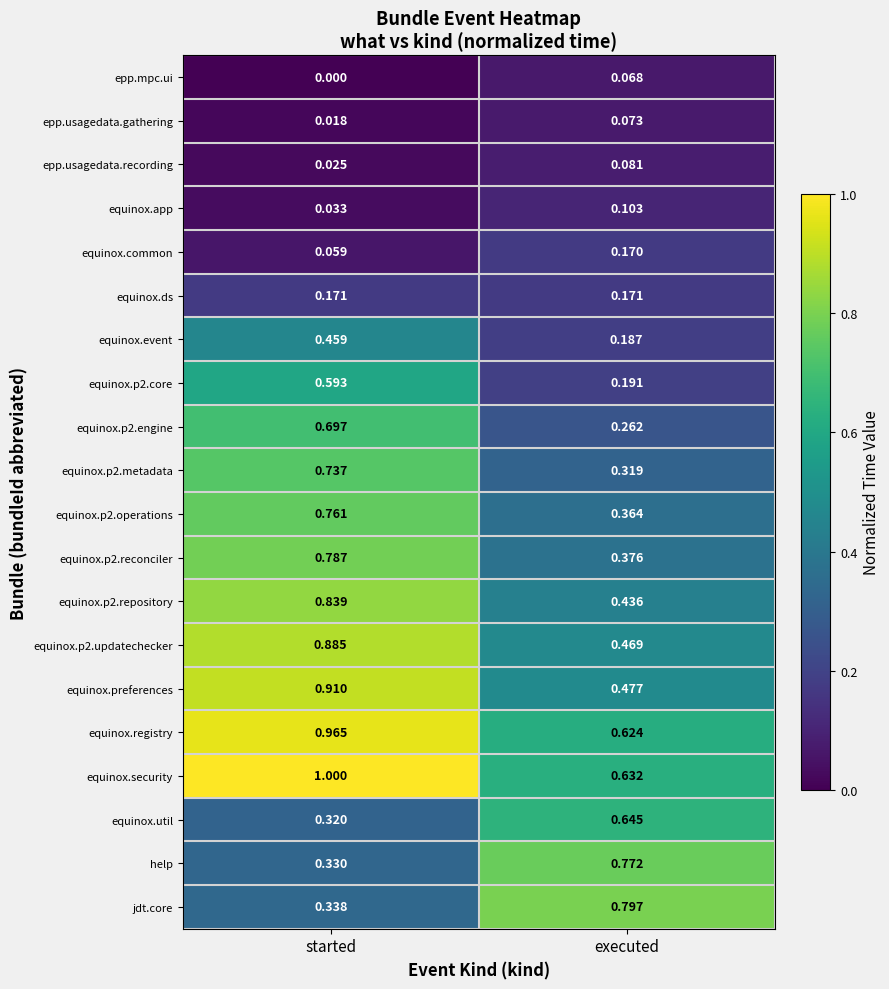

At executed, list the series in order from smallest to largest.

epp.mpc.ui, epp.usagedata.gathering, epp.usagedata.recording, equinox.app, equinox.common, equinox.ds, equinox.event, equinox.p2.core, equinox.p2.engine, equinox.p2.metadata, equinox.p2.operations, equinox.p2.reconciler, equinox.p2.repository, equinox.p2.updatechecker, equinox.preferences, equinox.registry, equinox.security, equinox.util, help, jdt.core